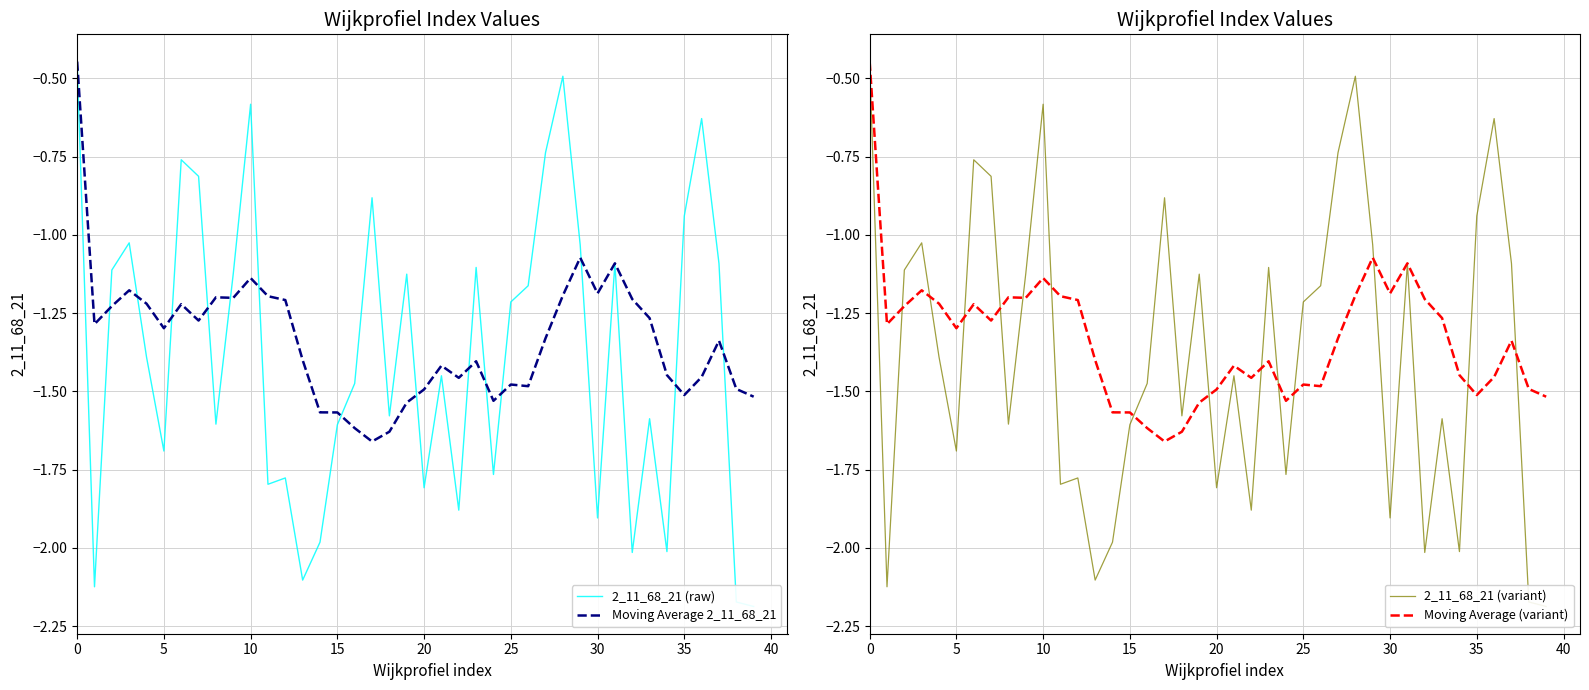

True or false: Moving Average (variant) and Moving Average 2_11_68_21 cross at least once.

False